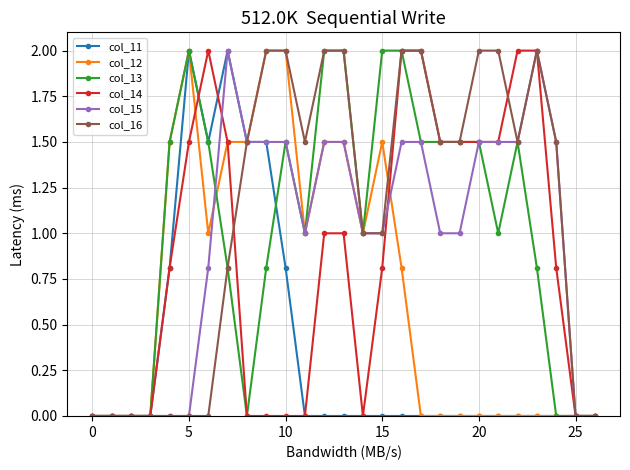

True or false: col_12 has more than 0 interior local peaks.

True